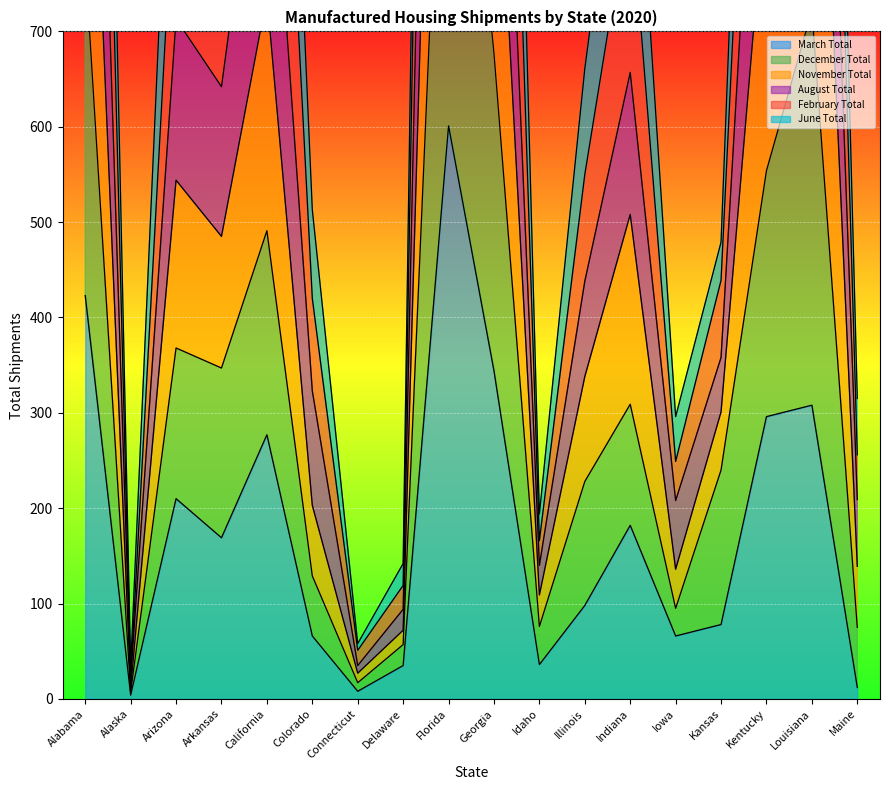

What is the label of the 16th point from the right?

Arizona